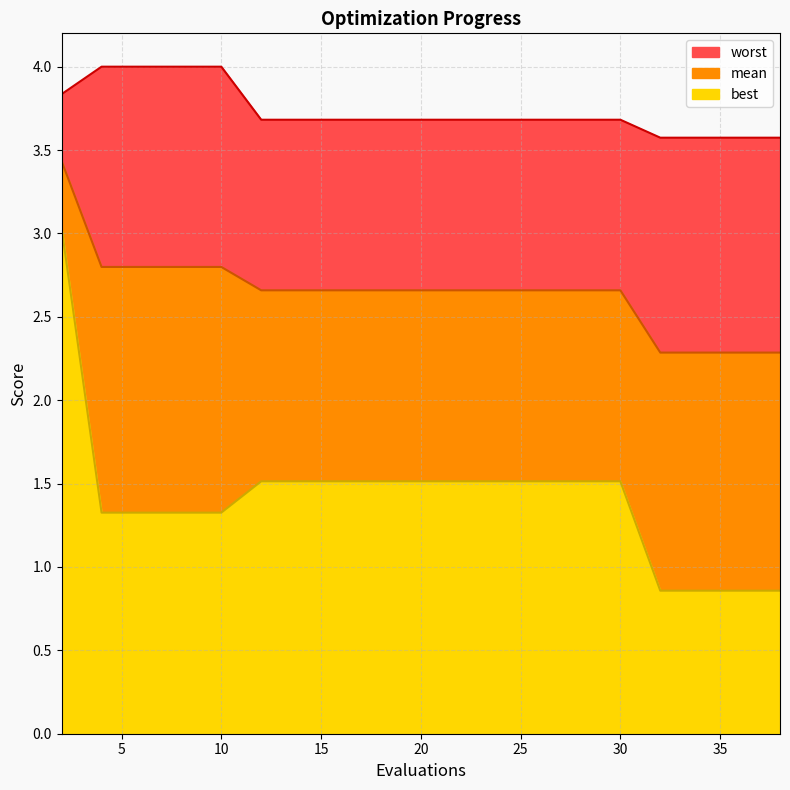

The value of mean at 20 is 2.7. True or false?

True